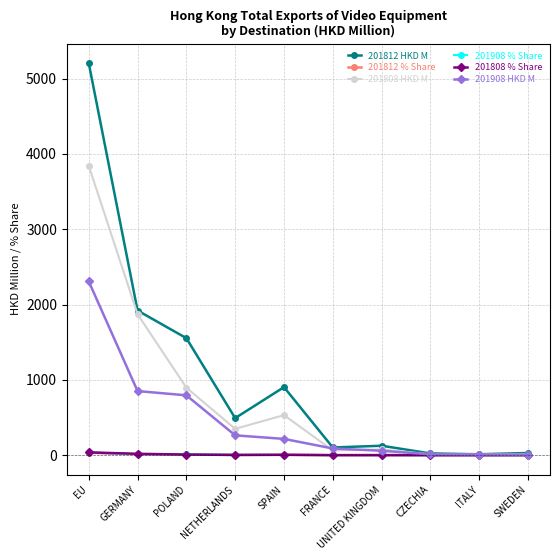

Where is the first local maximum for 201812 HKD M?

SPAIN